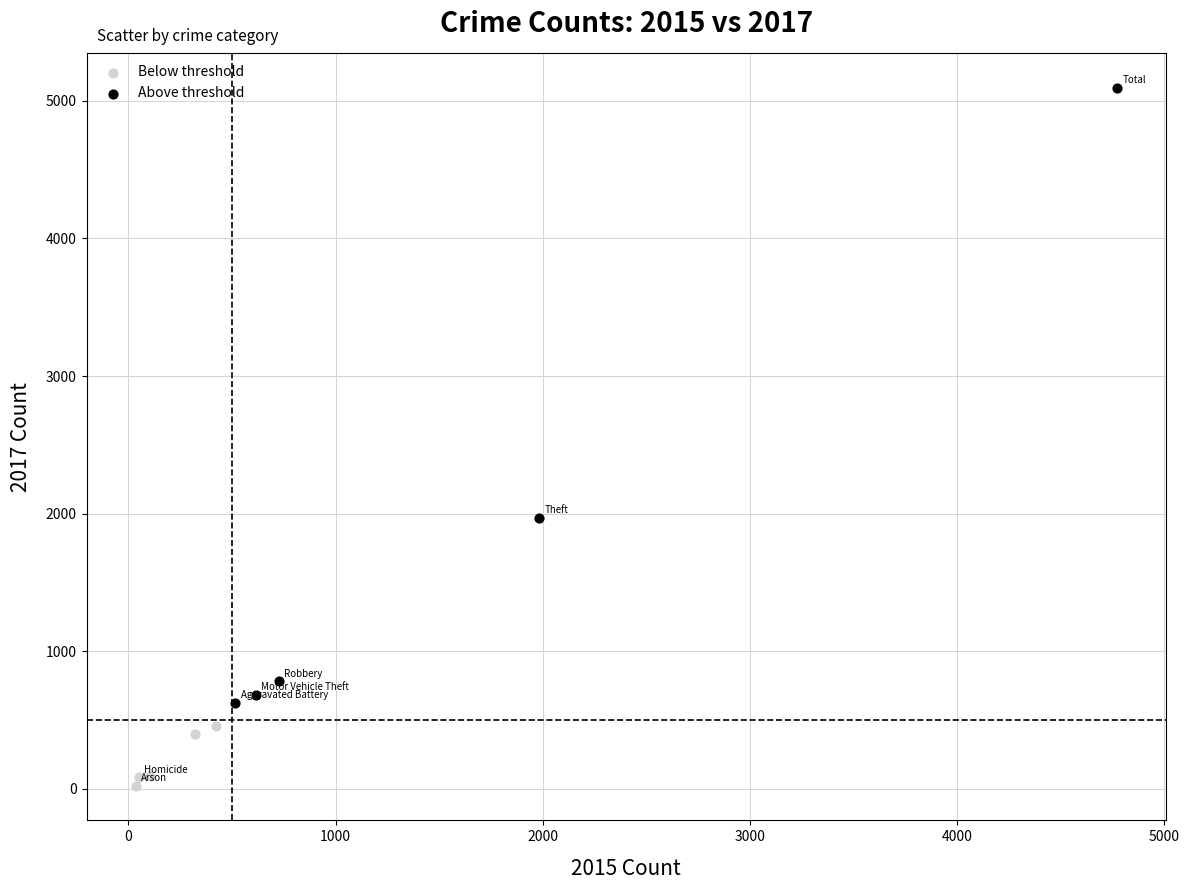

Which series contains the highest Y value?

Above threshold